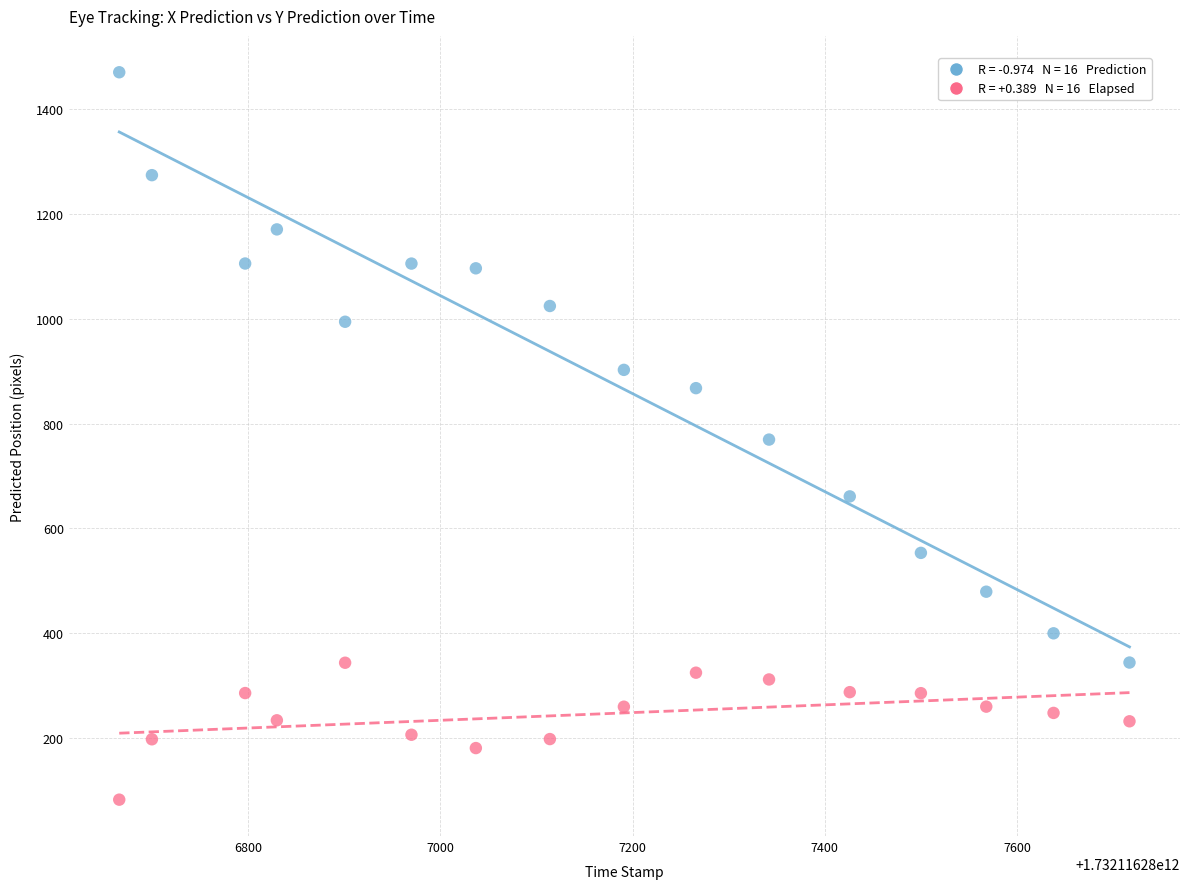

Across all data points, what is the range of X values (max minus min)?

1051.0